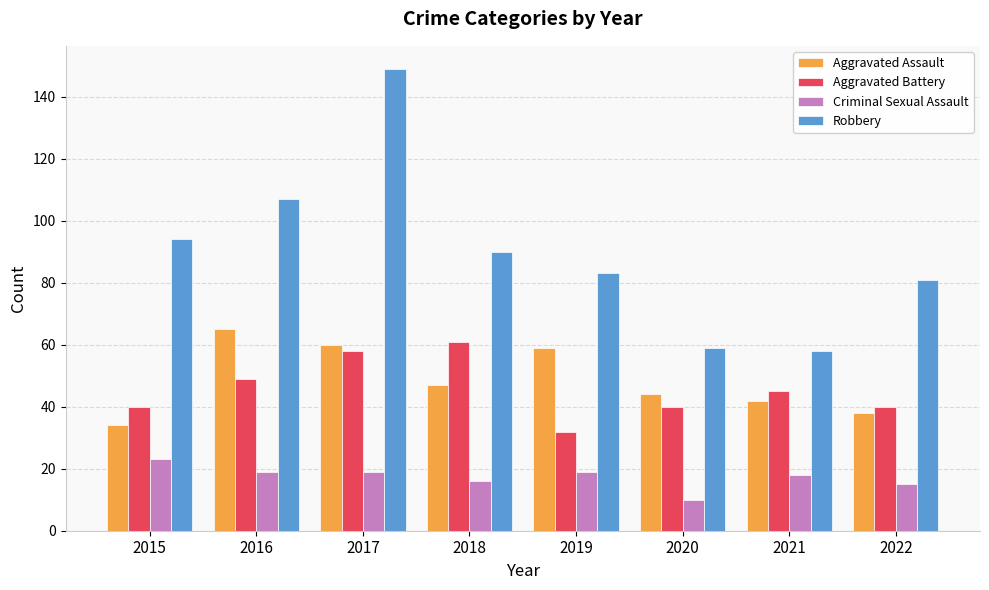

Which series has the widest spread of values?

Robbery